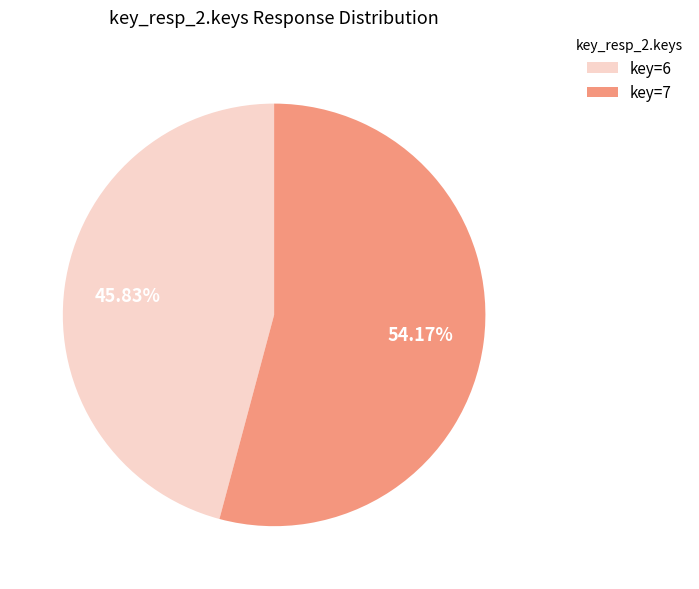

Rank the categories by value from lowest to highest.

key=6, key=7